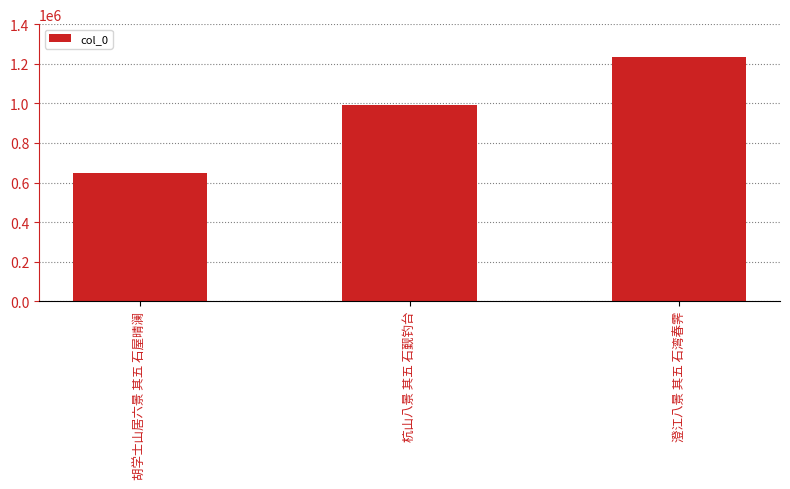

Where is the data nearest to the value 939897?

杭山八景 其五 石觐钓台